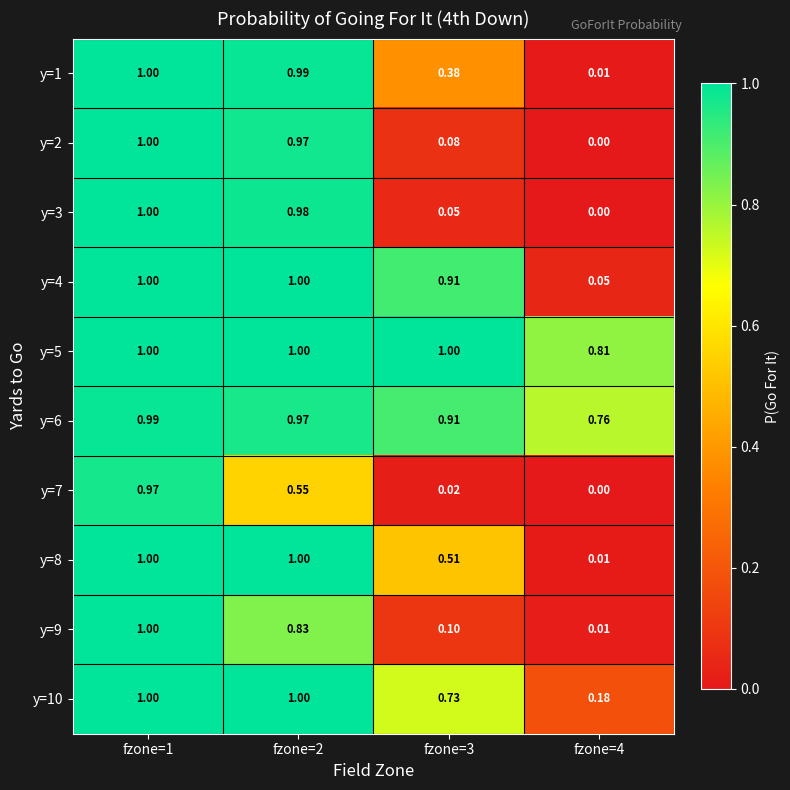

Is the value of y=9 at fzone=3 greater than the value of y=5 at fzone=3?

No